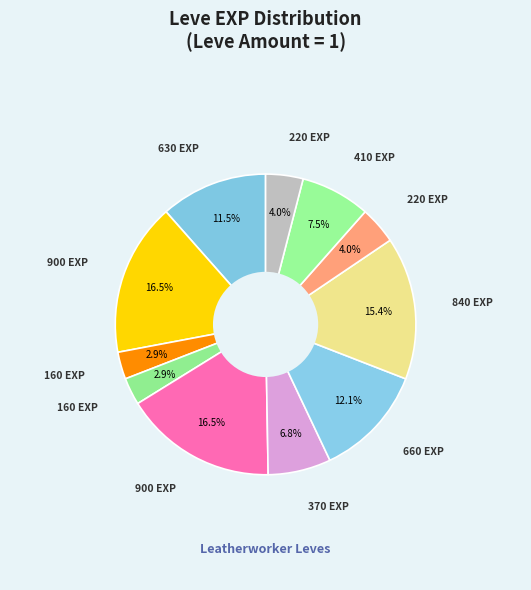

How many slices are in this pie chart?

11